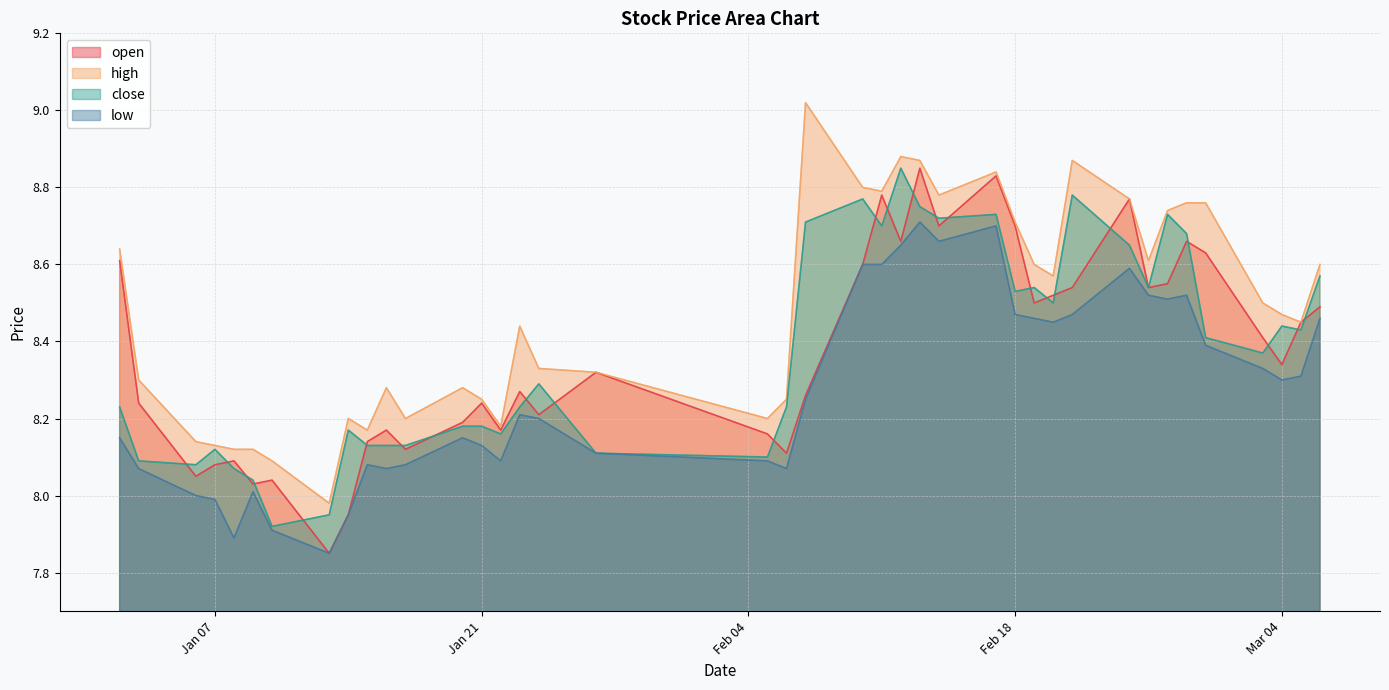

True or false: close and high intersect in this chart.

False